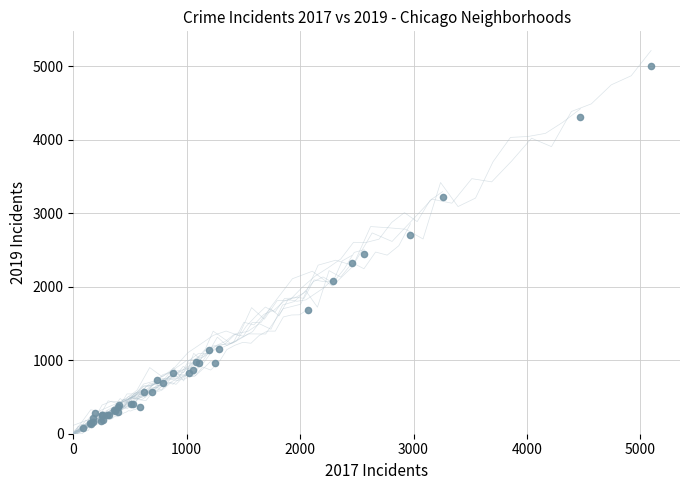

What Y value in the scatter plot is closest to 2542?

2441